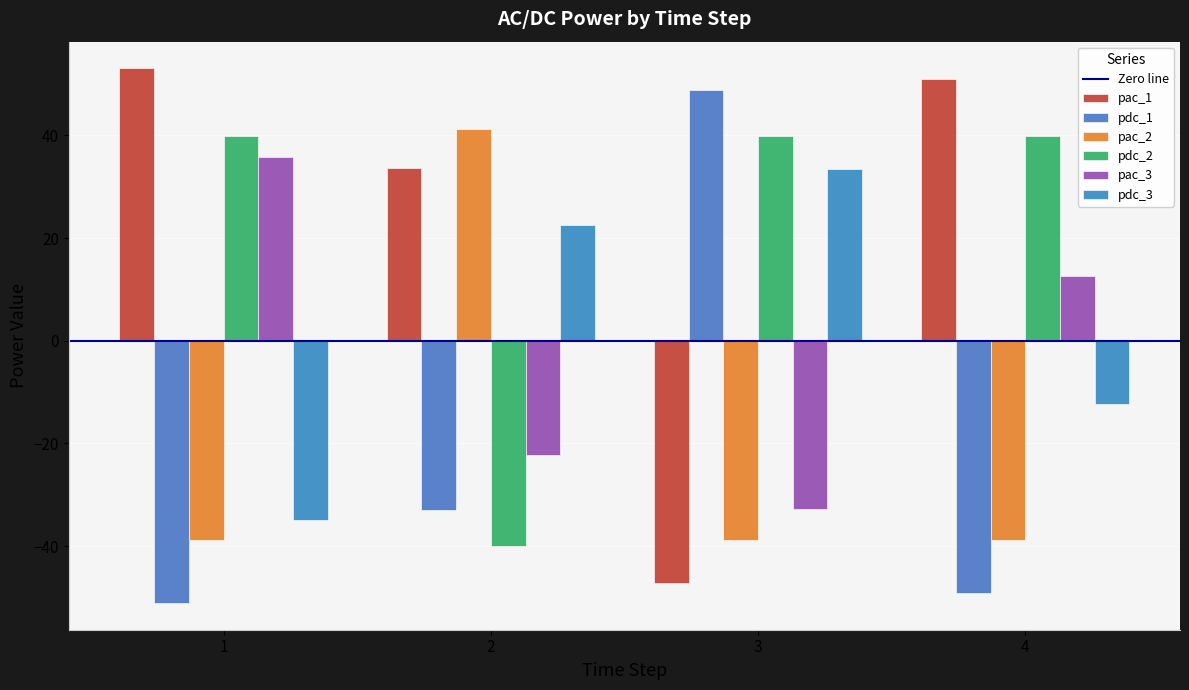

How many bars are there in each group?

6